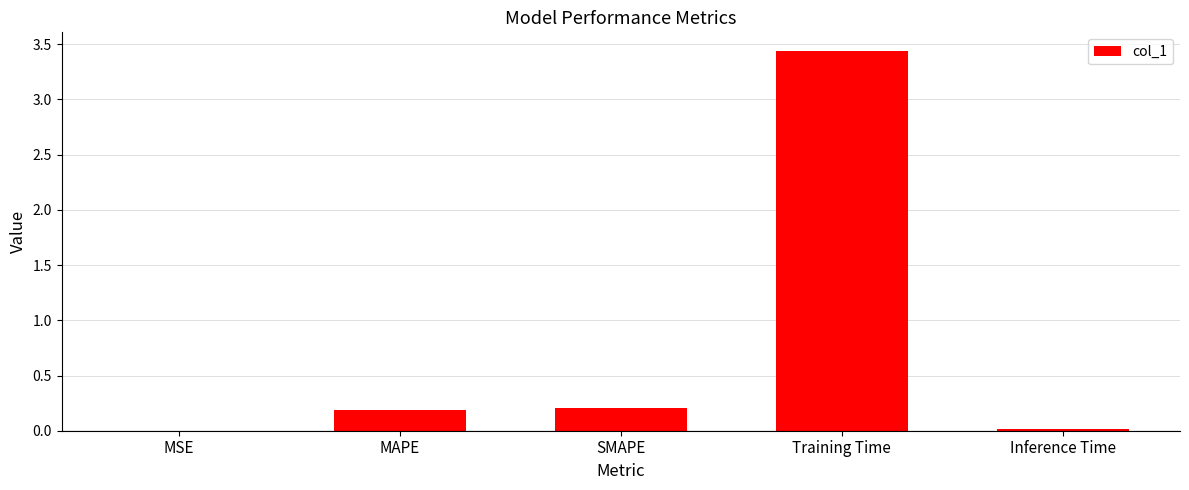

Are the bars horizontal?

No